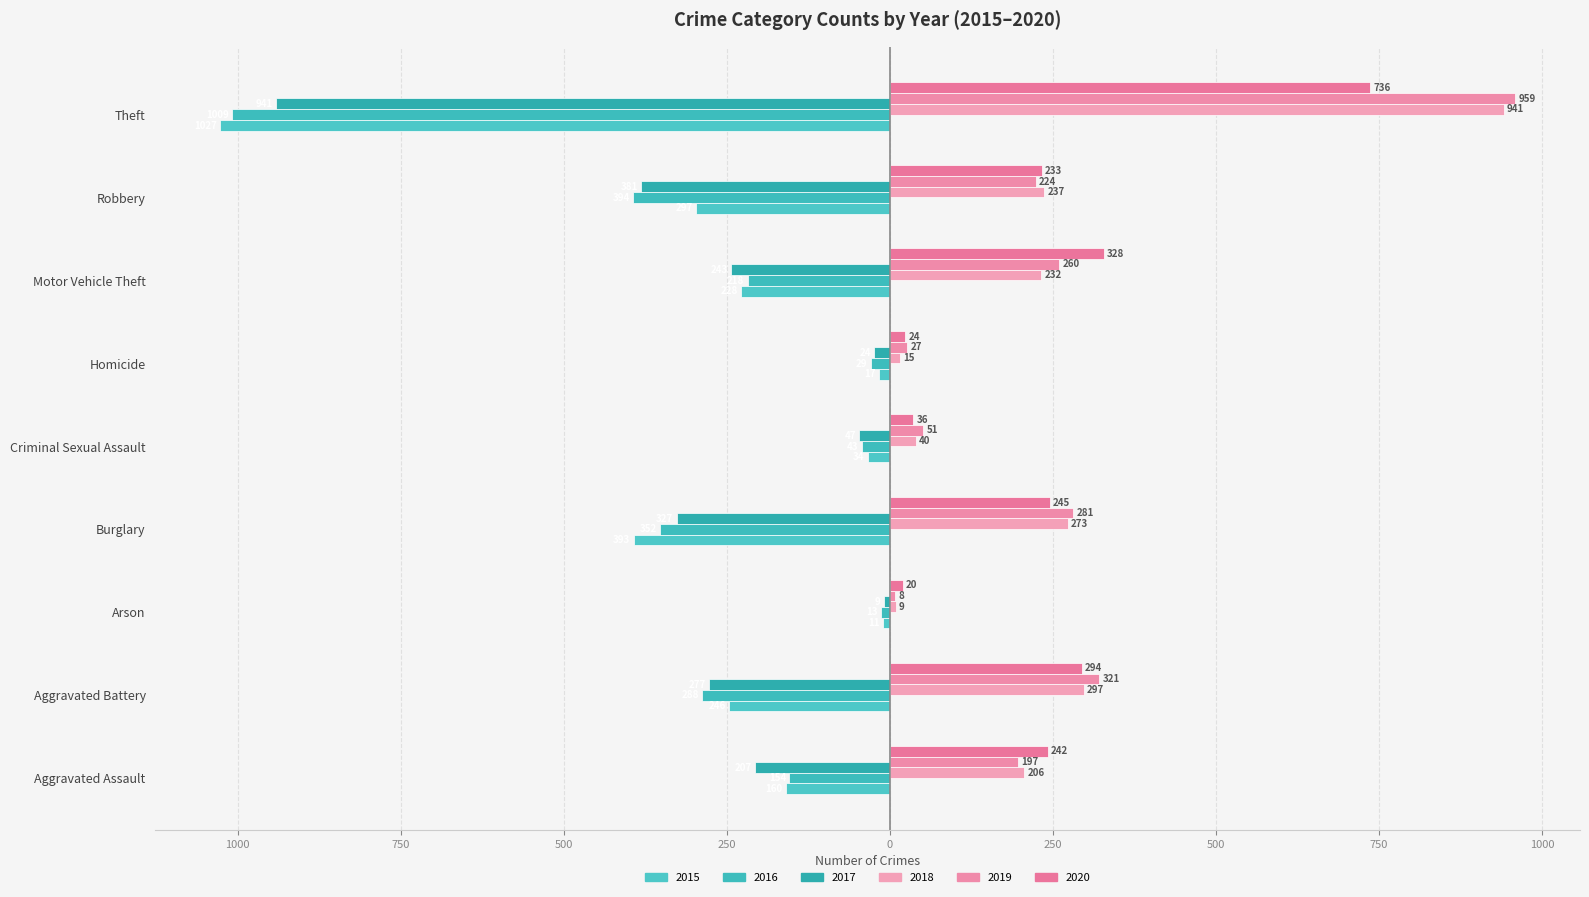

The 2019 series shows 40 at Aggravated Assault. True or false?

False